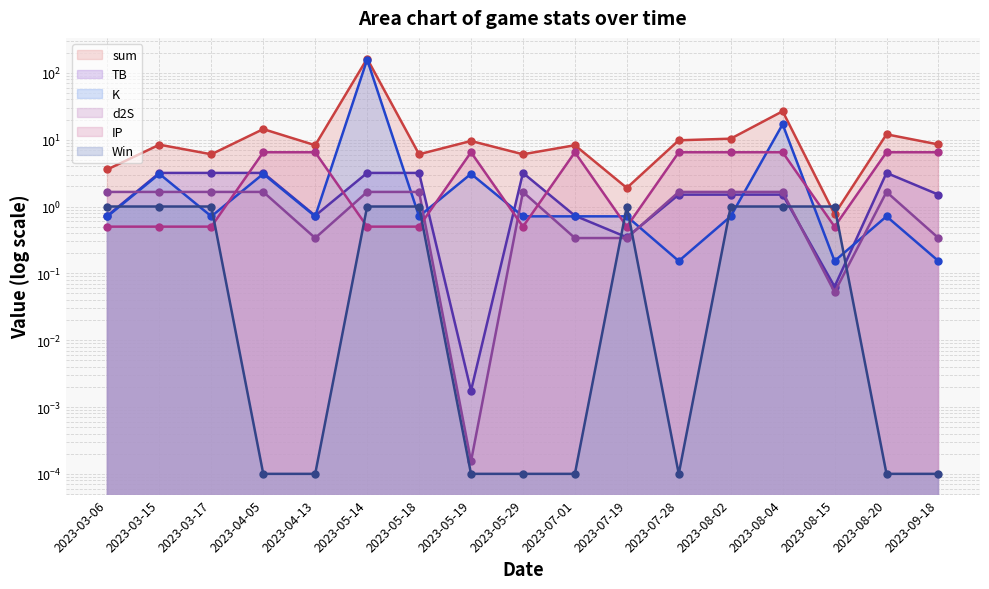

What are all the series names shown in the legend?

sum, TB, K, d2S, IP, Win